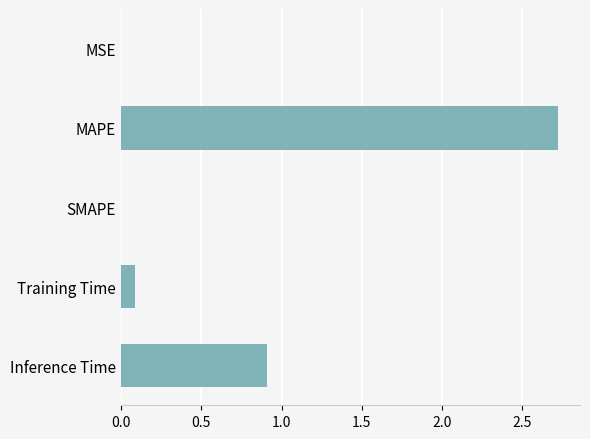

The chart shows a value of 1.2 at Inference Time. True or false?

False